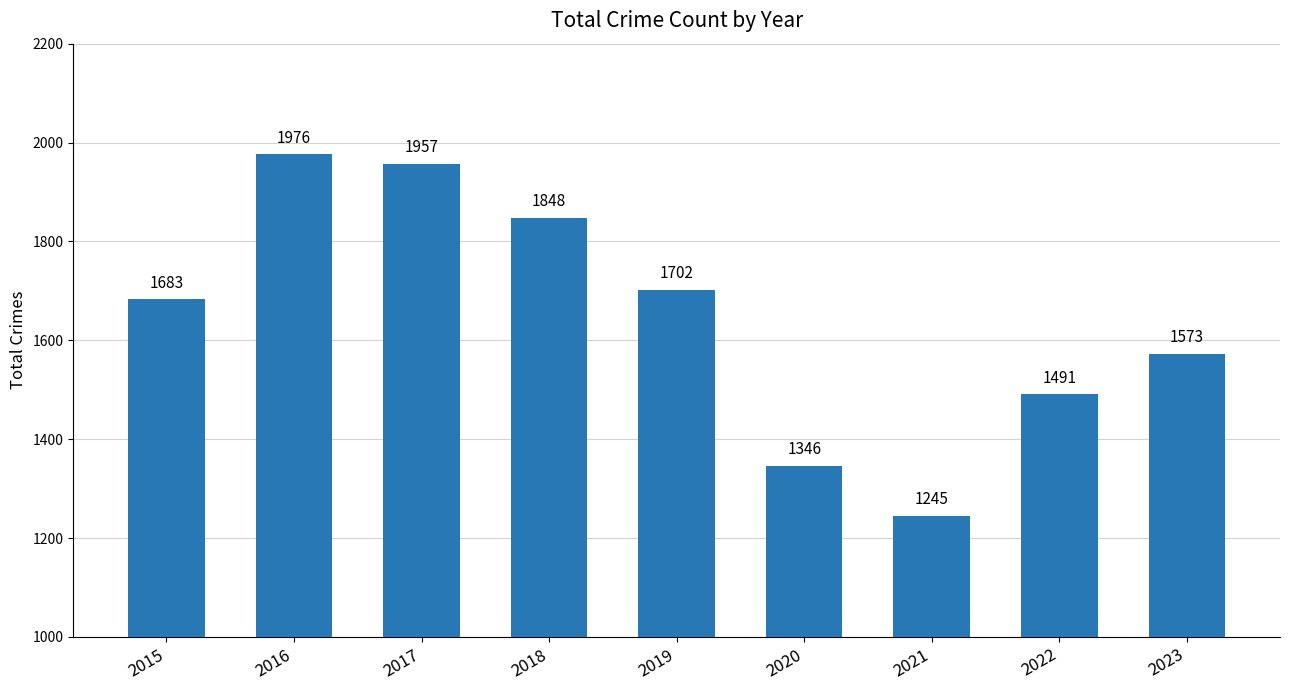

How many distinct data groups are displayed?

1